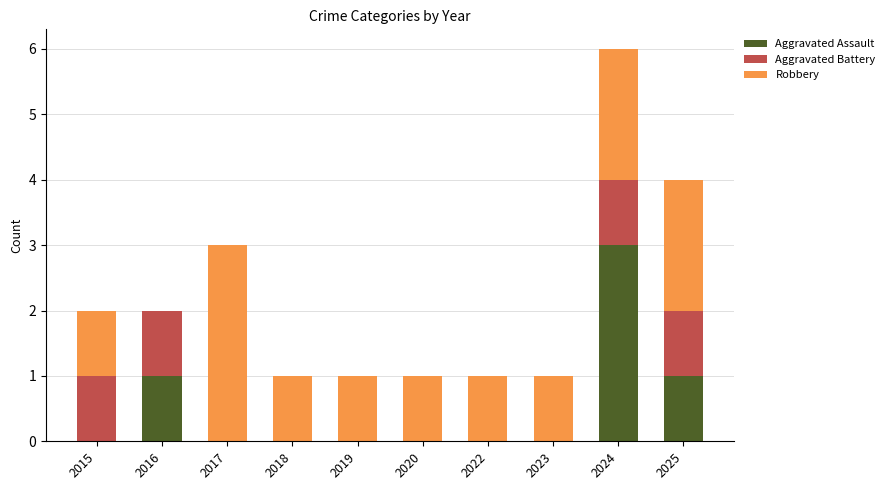

Reading left to right, list the values for the Aggravated Assault series.

2015=0	2016=1	2017=0	2018=0	2019=0	2020=0	2022=0	2023=0	2024=3	2025=1